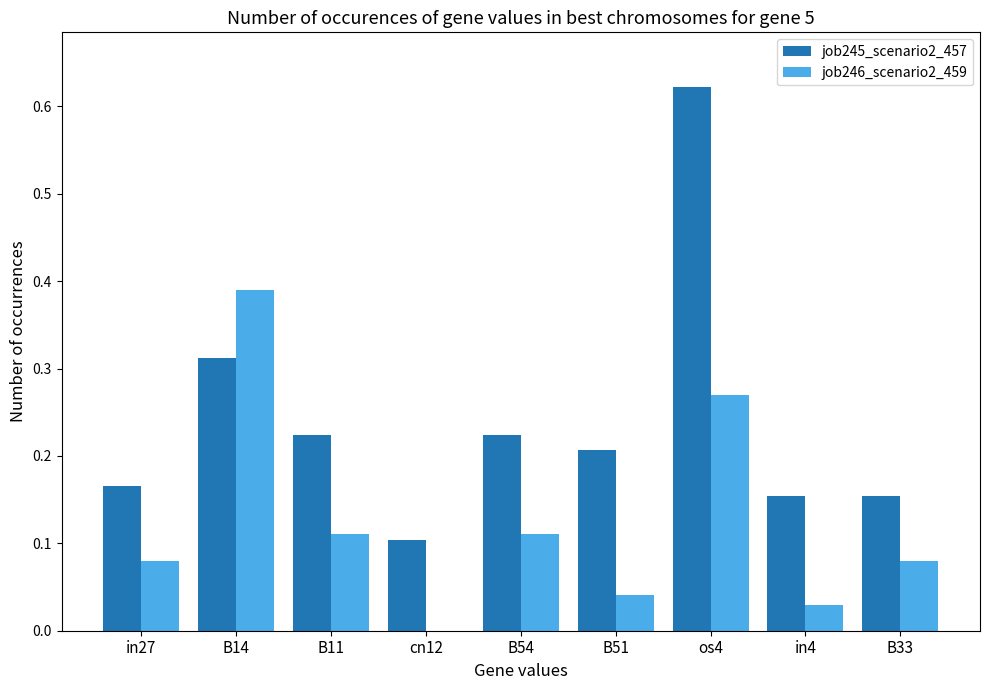

What is the sum of all job245_scenario2_457 values?

2.2